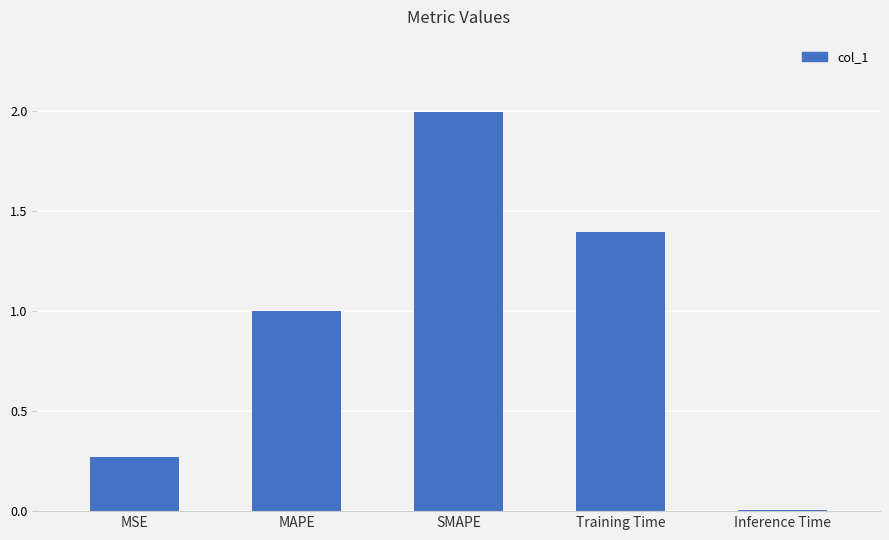

What position from the right is Inference Time?

1